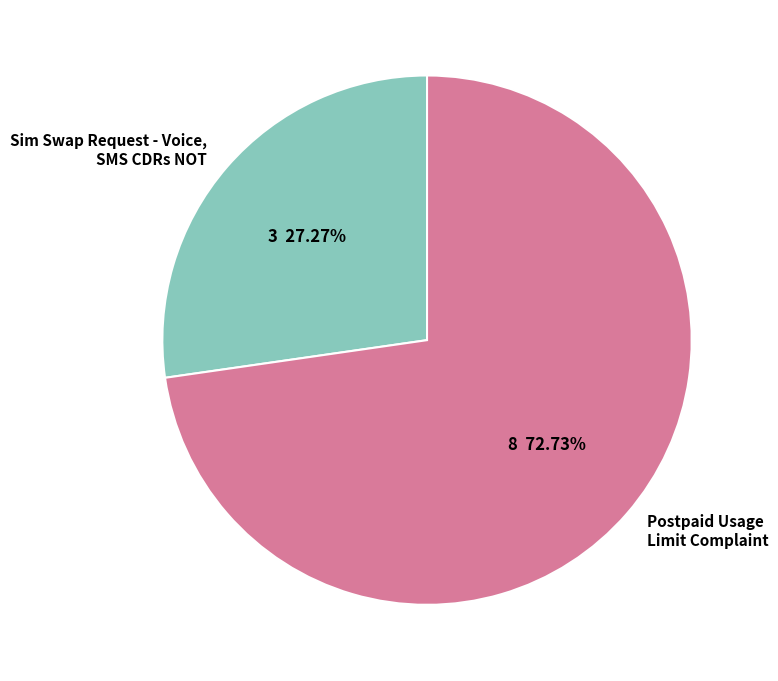

What is the largest slice in the pie chart?

Postpaid Usage Limit